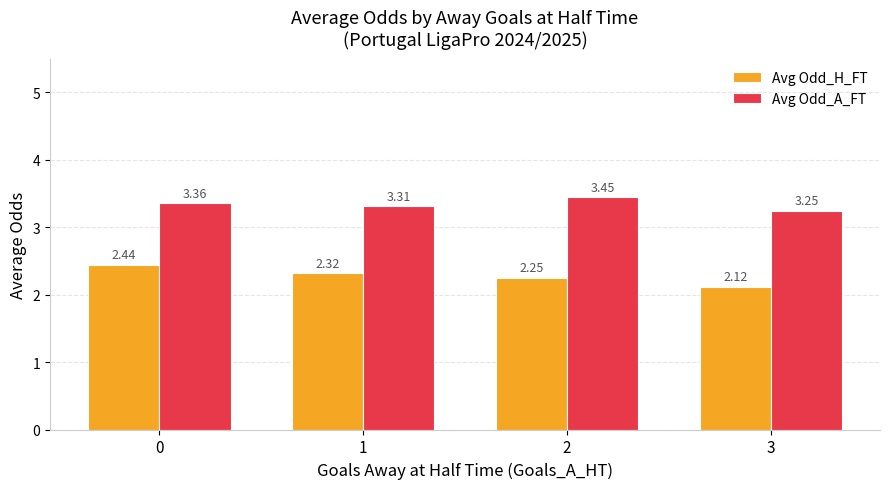

True or false: Avg Odd_A_FT has a value of 5.4 at 3.

False